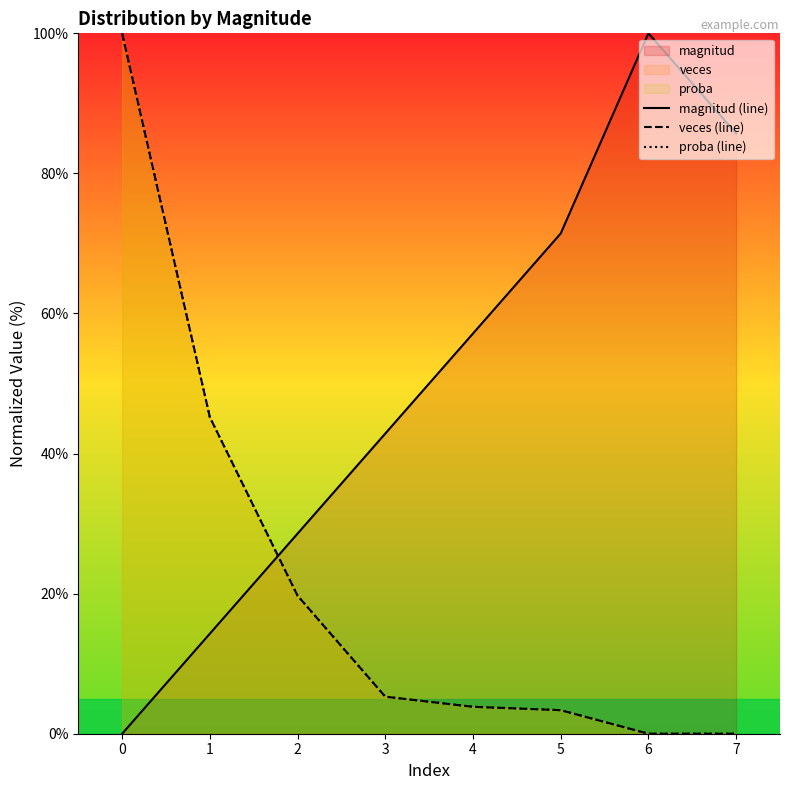

Between 2 and 0, which is larger?

2